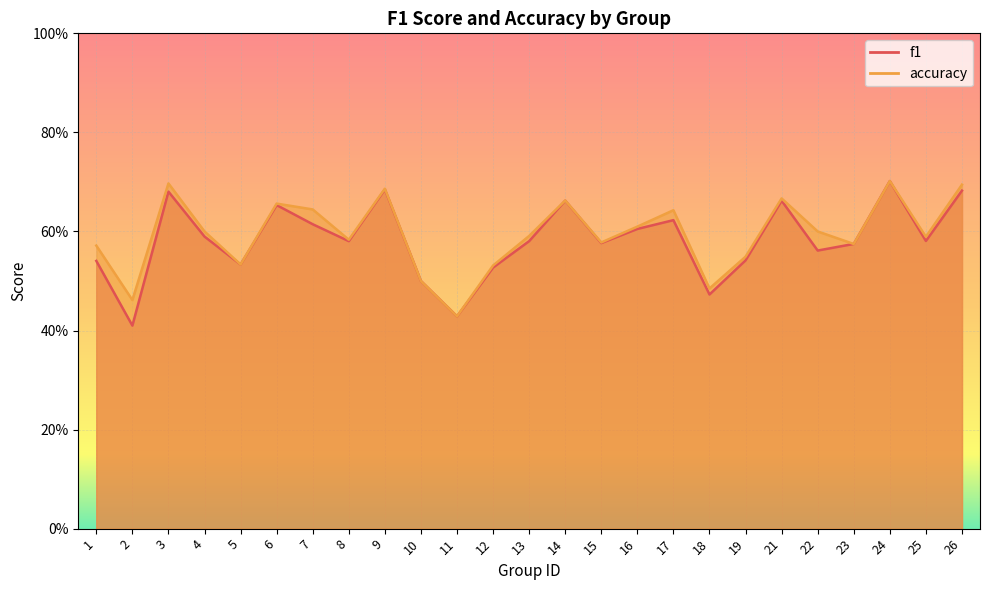

True or false: accuracy and f1 intersect in this chart.

True